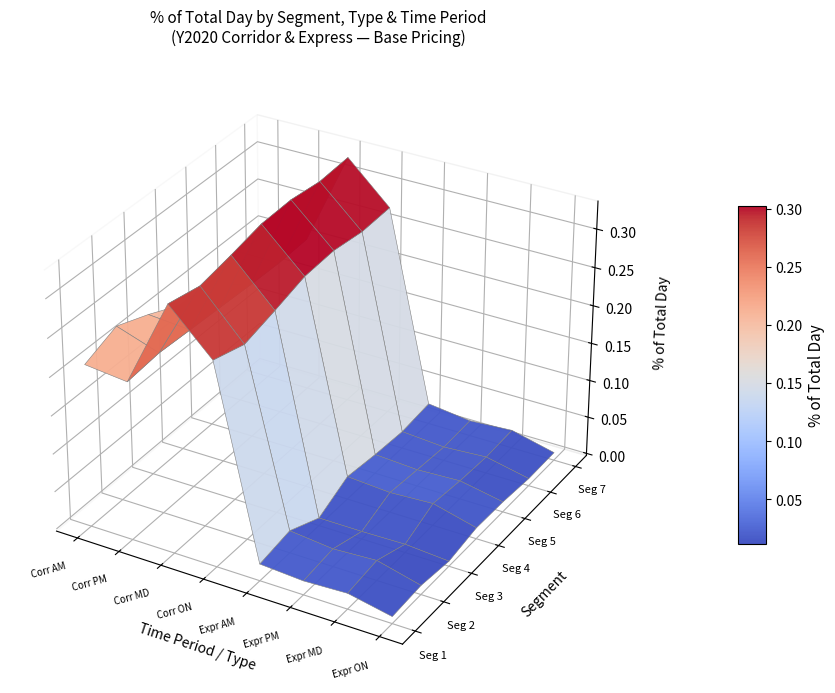

At which category is the sum across all series the highest?

3